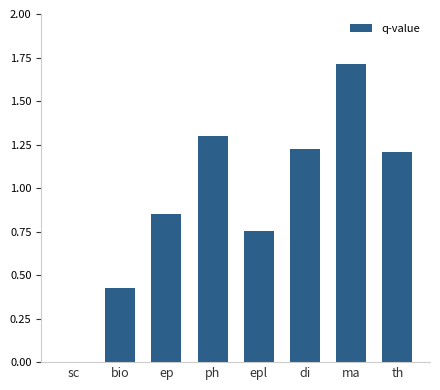

The value at di is 1.2. True or false?

True